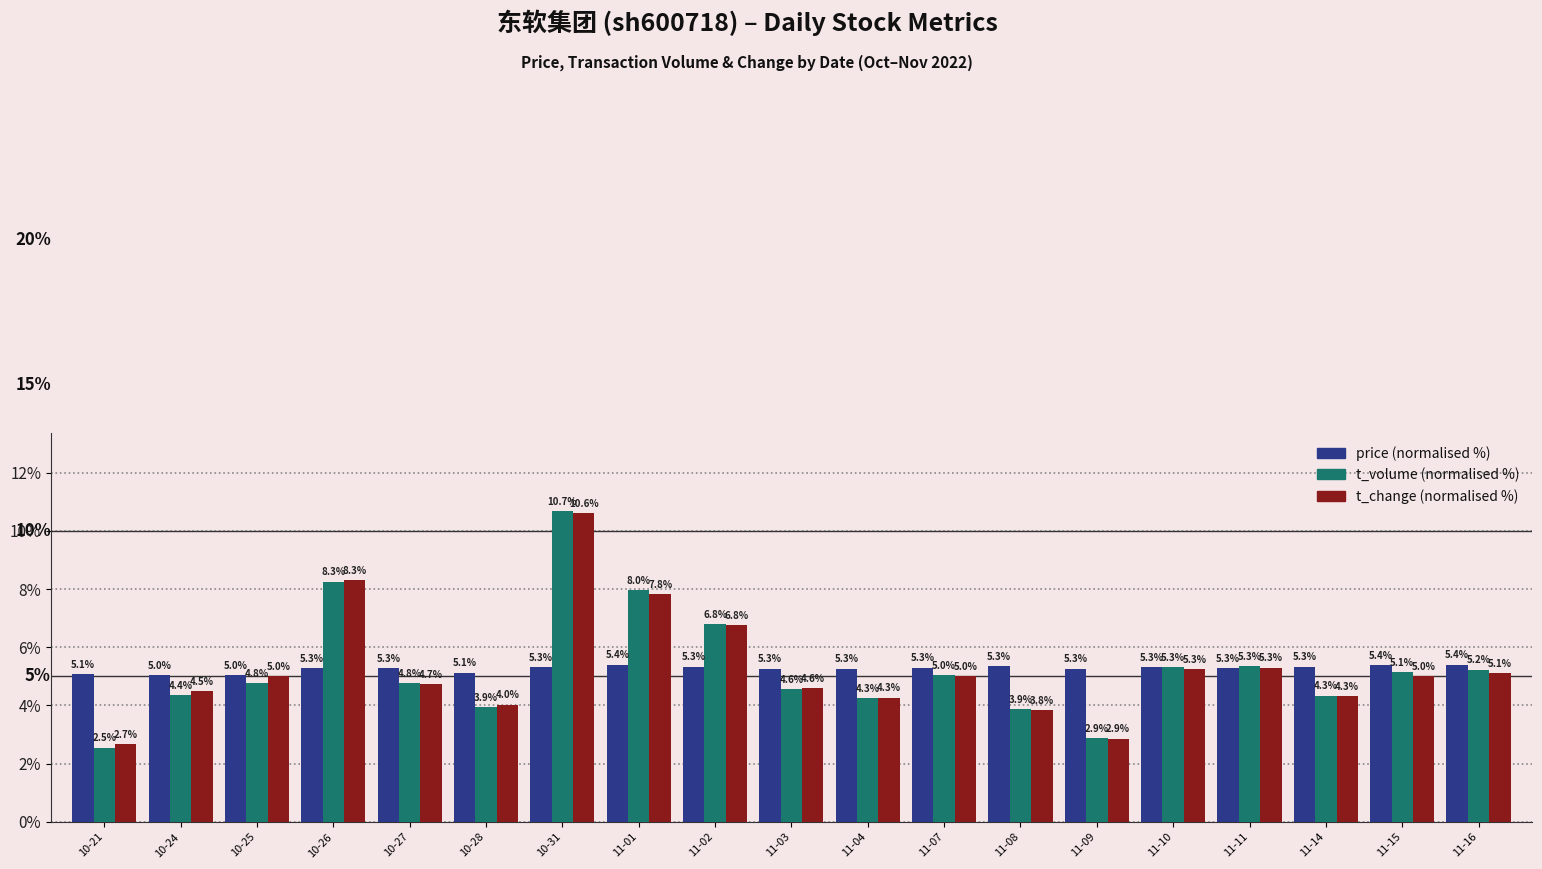

At which category is the sum across all series the highest?

10-31